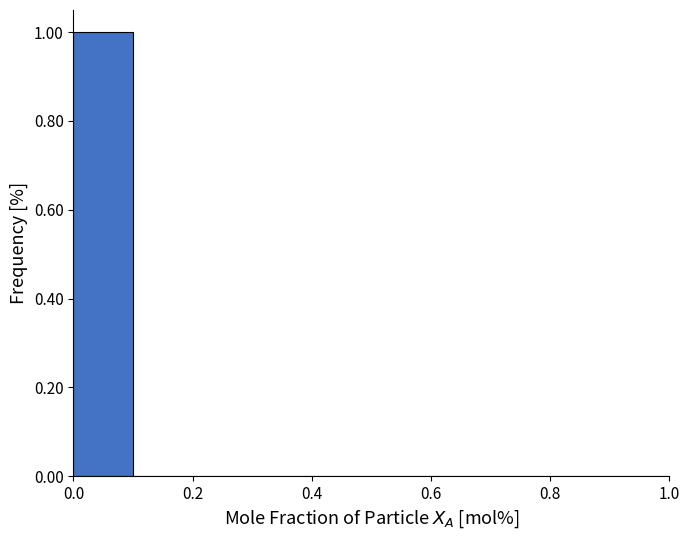

Reading left to right, transcribe this chart: for each bar, give the range it covers on the x-axis and its height. The values are not printed on the chart, so give them approximately, as read against the axis.

0.0 to 0.1: 1
0.1 to 0.2: 0
0.2 to 0.3: 0
0.3 to 0.4: 0
0.4 to 0.5: 0
0.5 to 0.6: 0
0.6 to 0.7: 0
0.7 to 0.8: 0
0.8 to 0.9: 0
0.9 to 1.0: 0